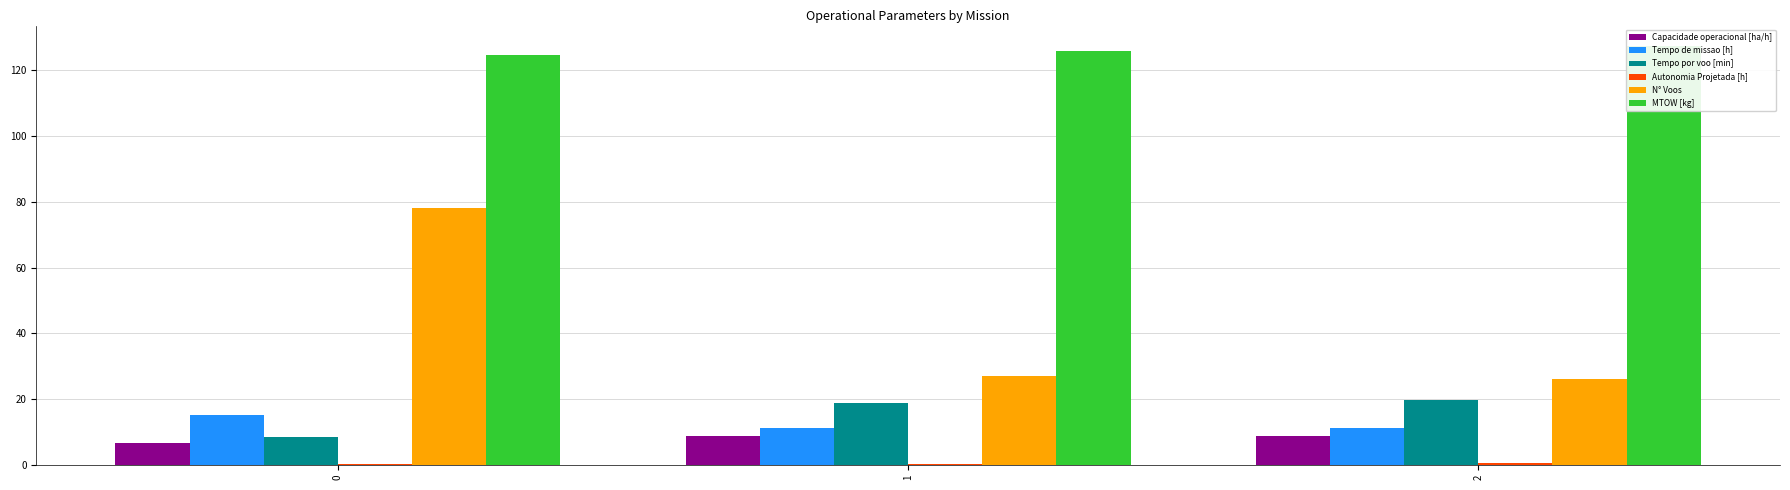

Which series has the widest spread of values?

N° Voos